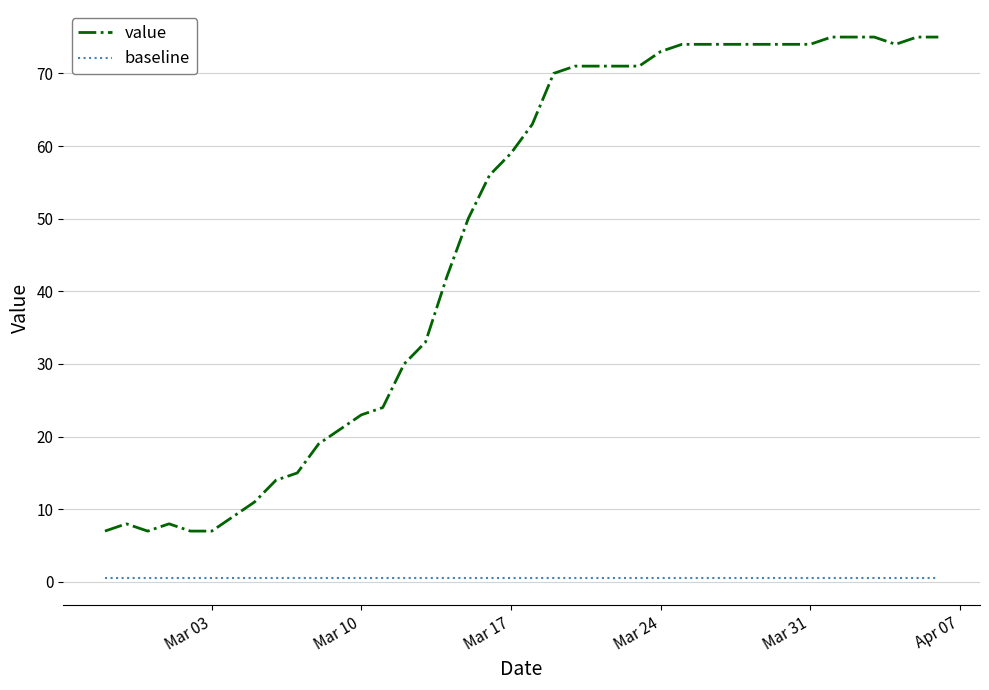

True or false: value has more than 0 points higher than both neighbors.

True